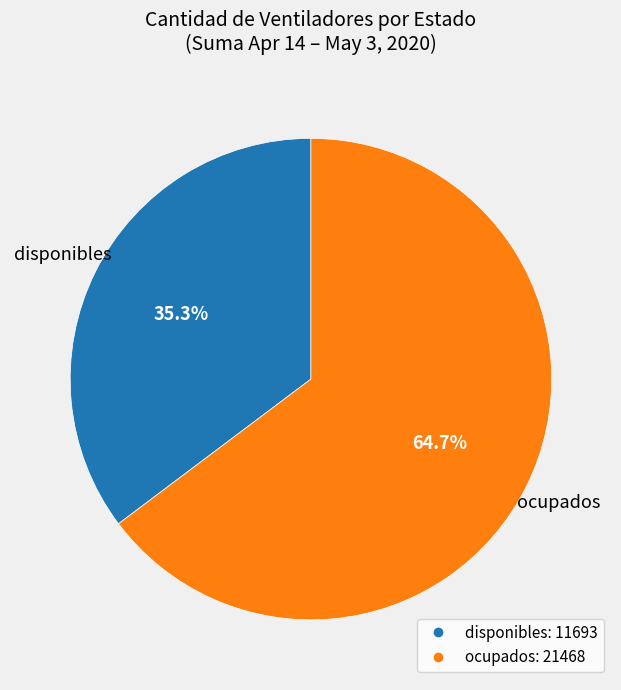

Approximately how many times larger is the value at disponibles compared to ocupados?

0.5